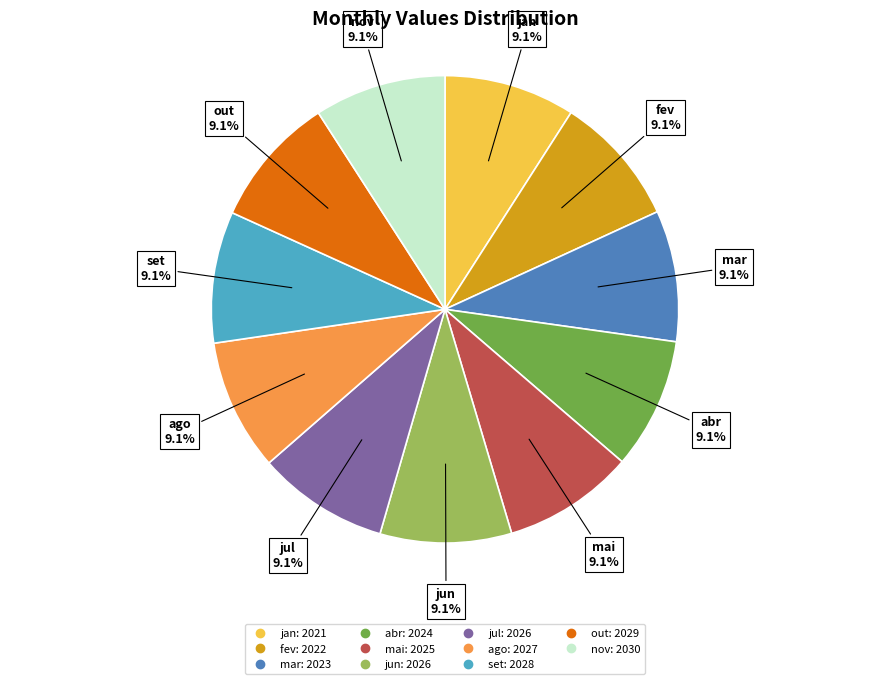

Combined, what portion of the pie is fev and jul?

18.2%